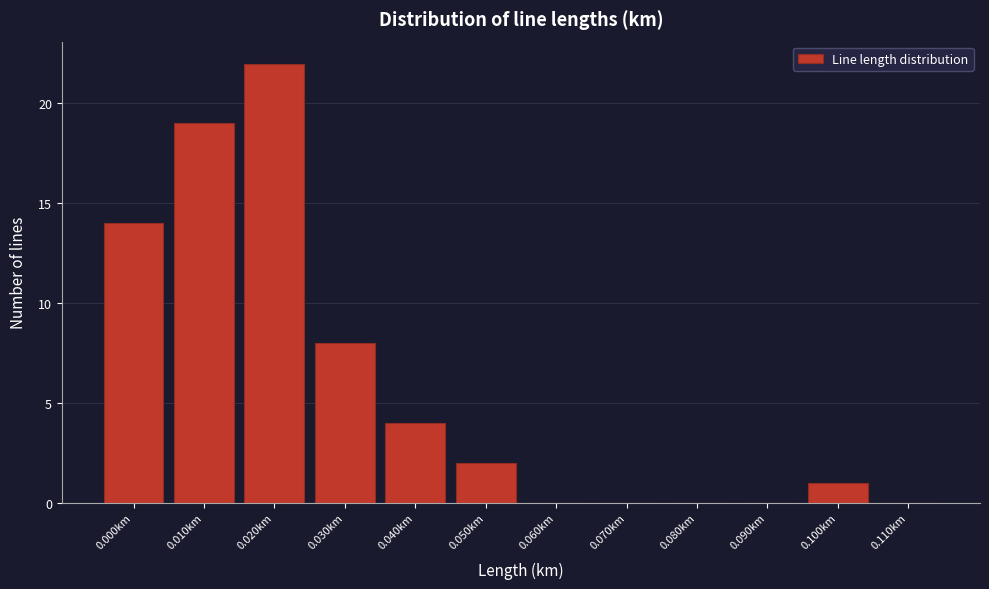

Reading left to right, extract all data points from this chart.

0.000km=14	0.010km=19	0.020km=22	0.030km=8	0.040km=4	0.050km=2	0.060km=0	0.070km=0	0.080km=0	0.090km=0	0.100km=1	0.110km=0